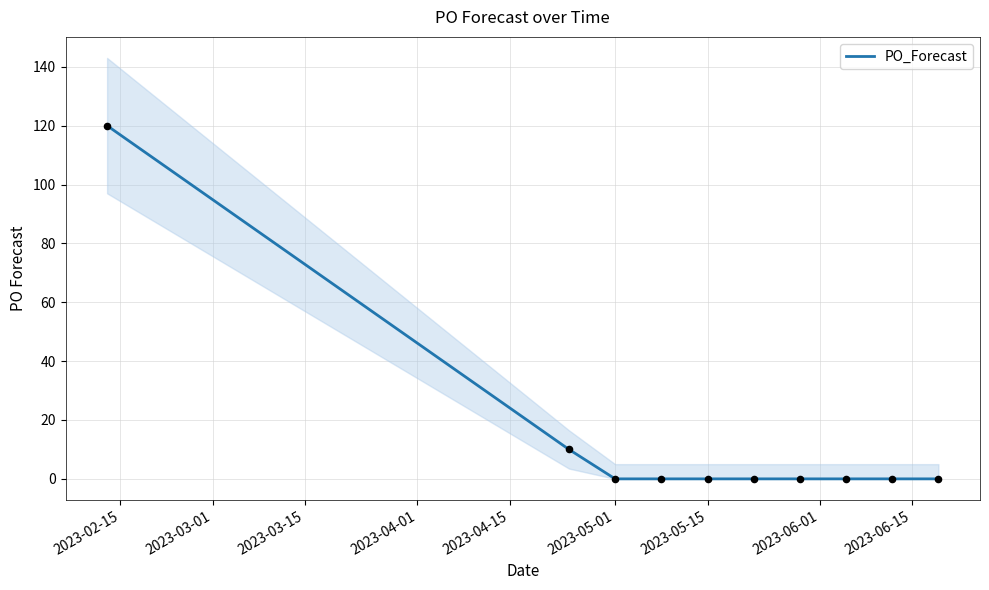

What is the maximum value for PO_Forecast?

120